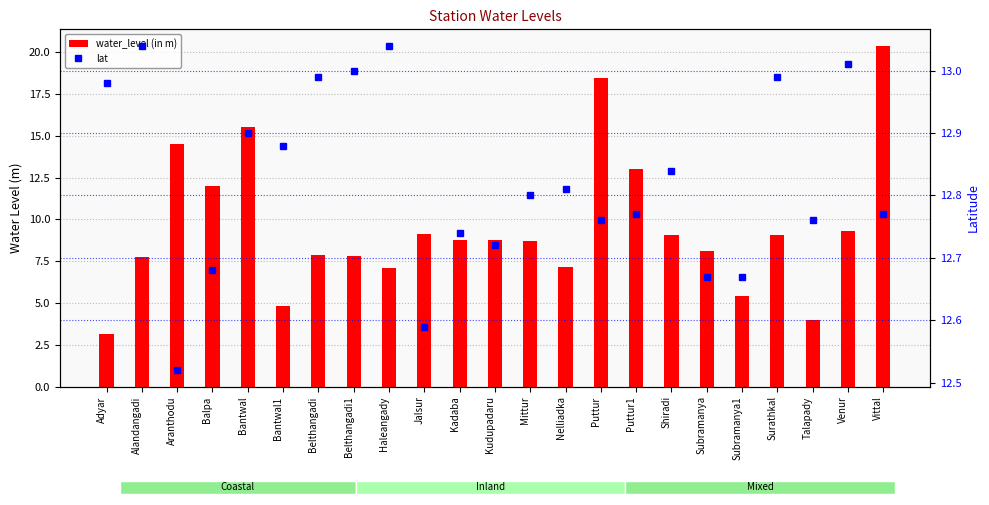

Reading left to right, what are all the values shown in this chart?

water_level (in m): 3.2	7.8	14.5	12.0	15.6	4.8	7.9	7.8	7.1	9.2	8.8	8.8	8.7	7.2	18.4	13.0	9.1	8.1	5.4	9.1	4.0	9.3	20.4
lat: 13.0	13.0	12.5	12.7	12.9	12.9	13.0	13.0	13.0	12.6	12.7	12.7	12.8	12.8	12.8	12.8	12.8	12.7	12.7	13.0	12.8	13.0	12.8